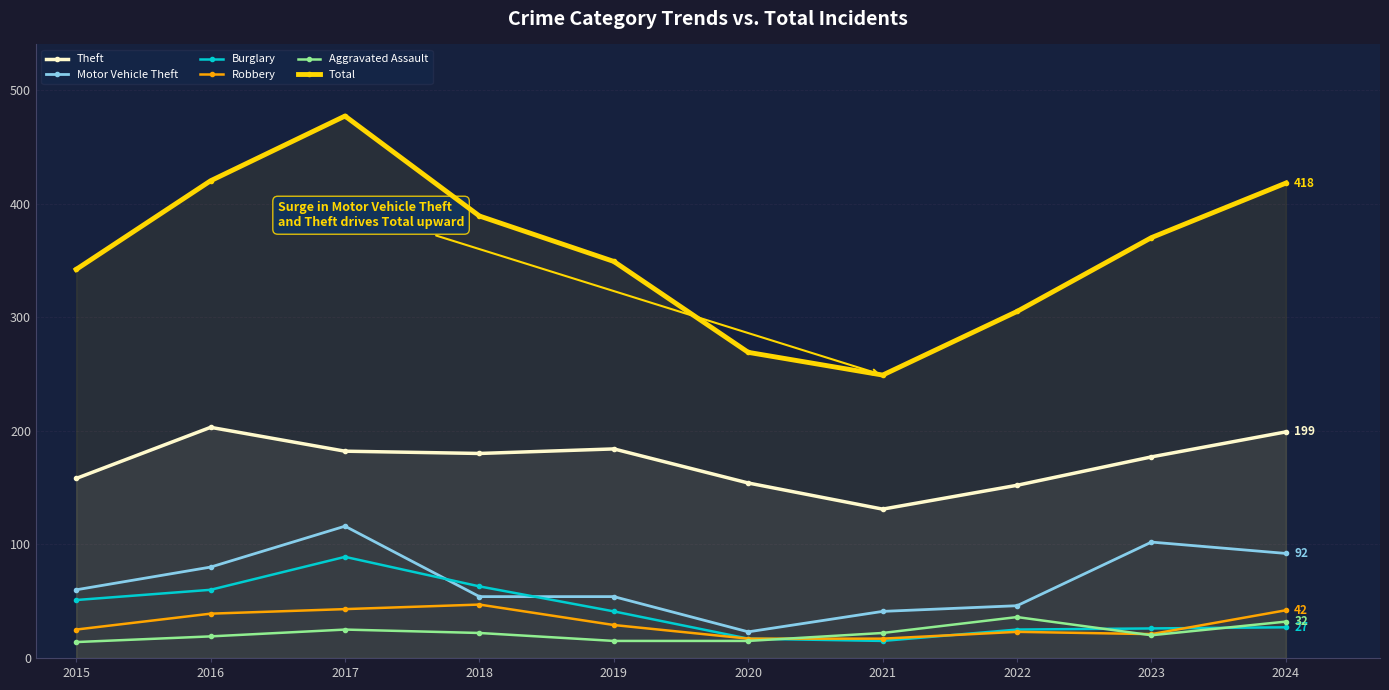

True or false: Total has more than 1 points higher than both neighbors.

False